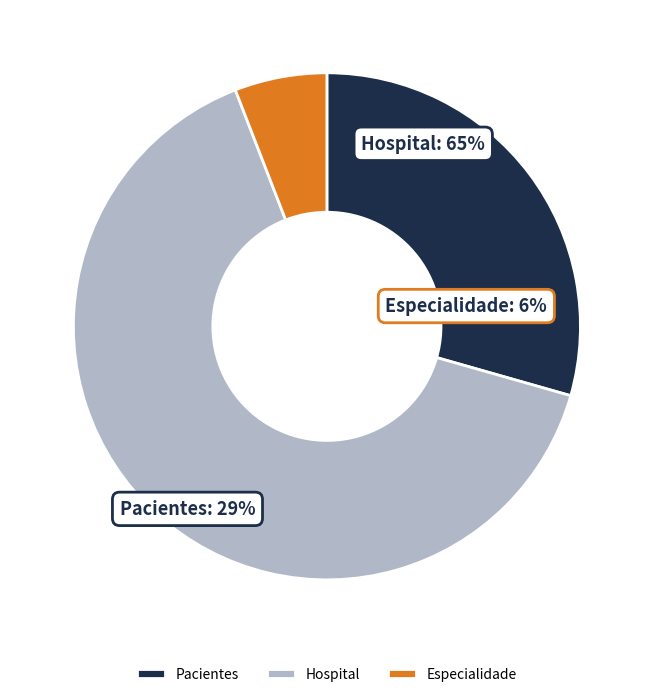

Do Pacientes and Hospital together represent more than half of the pie?

Yes